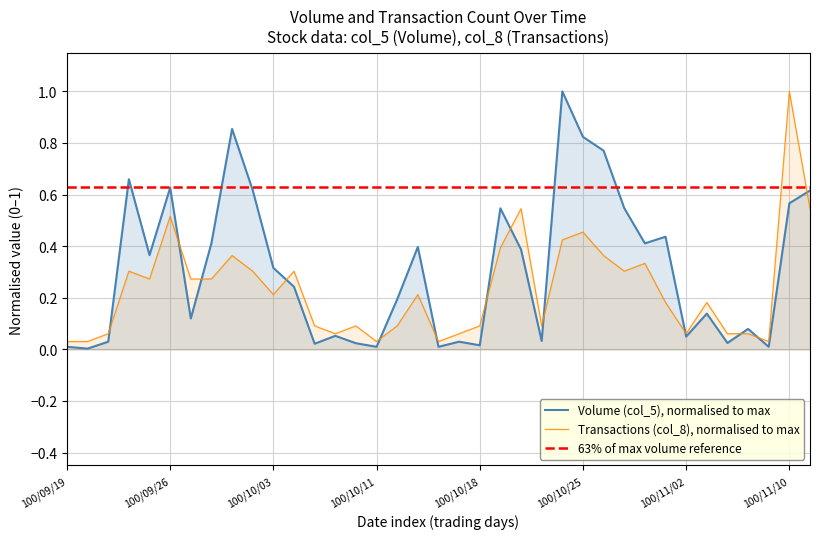

What is the label of the 19th point from the left?

100/10/14